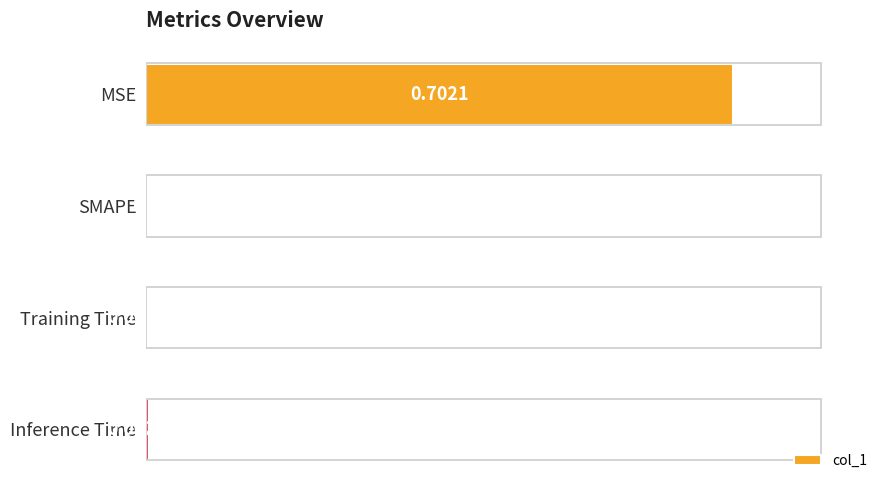

How many values exceed 0?

3